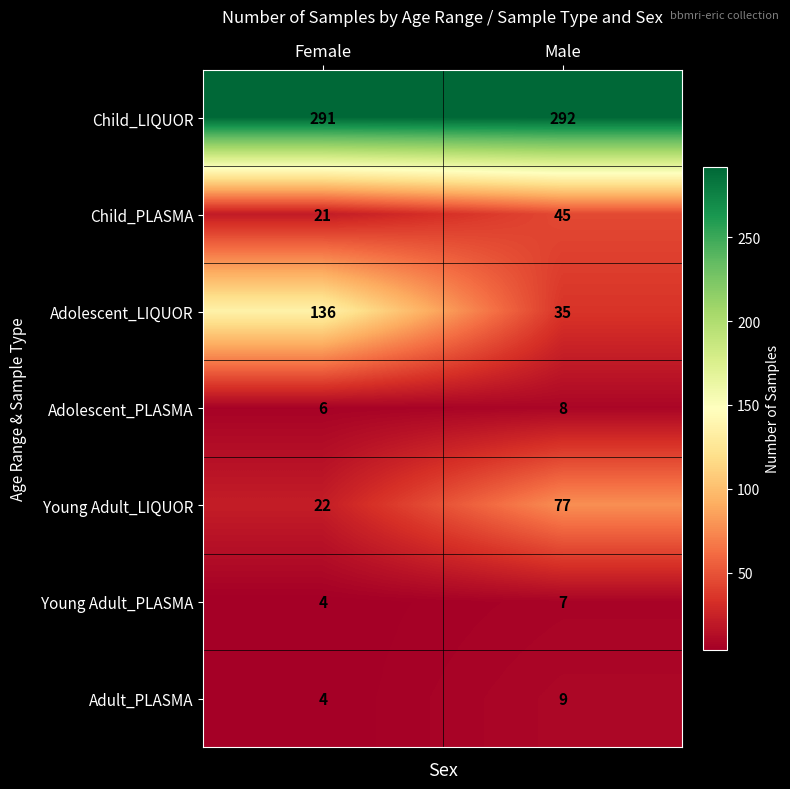

The Adolescent_LIQUOR series shows 88 at Female. True or false?

False